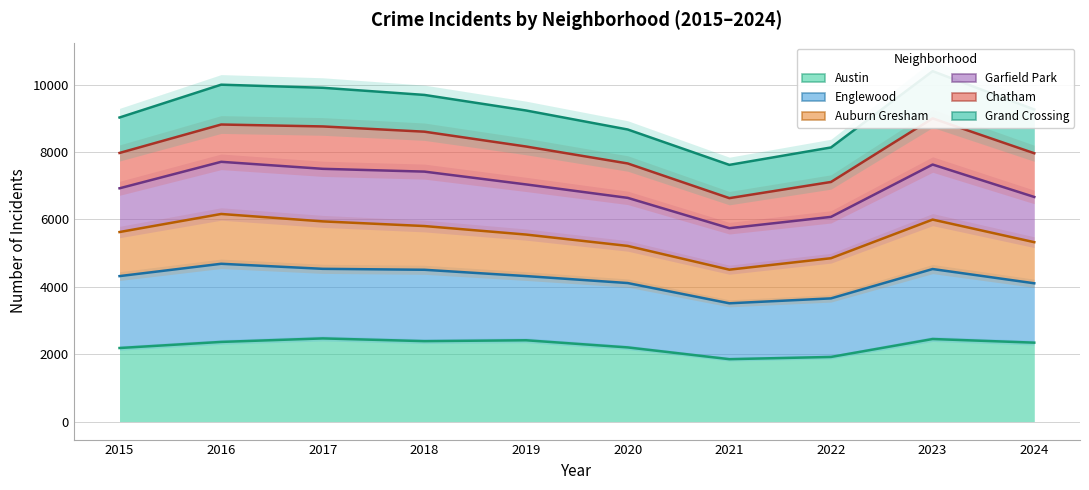

What are all the series names shown in the legend?

Austin, Englewood, Auburn Gresham, Garfield Park, Chatham, Grand Crossing